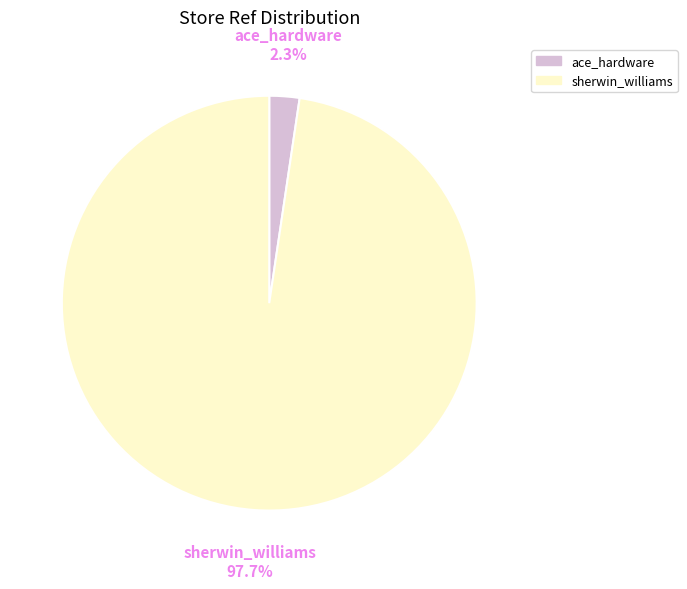

Between sherwin_williams and ace_hardware, which is larger?

sherwin_williams